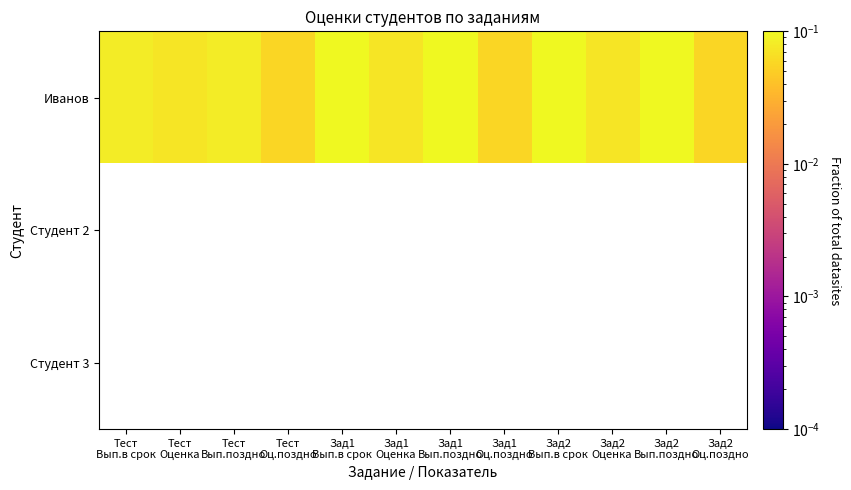

At how many categories does at least one series exceed 0?

12